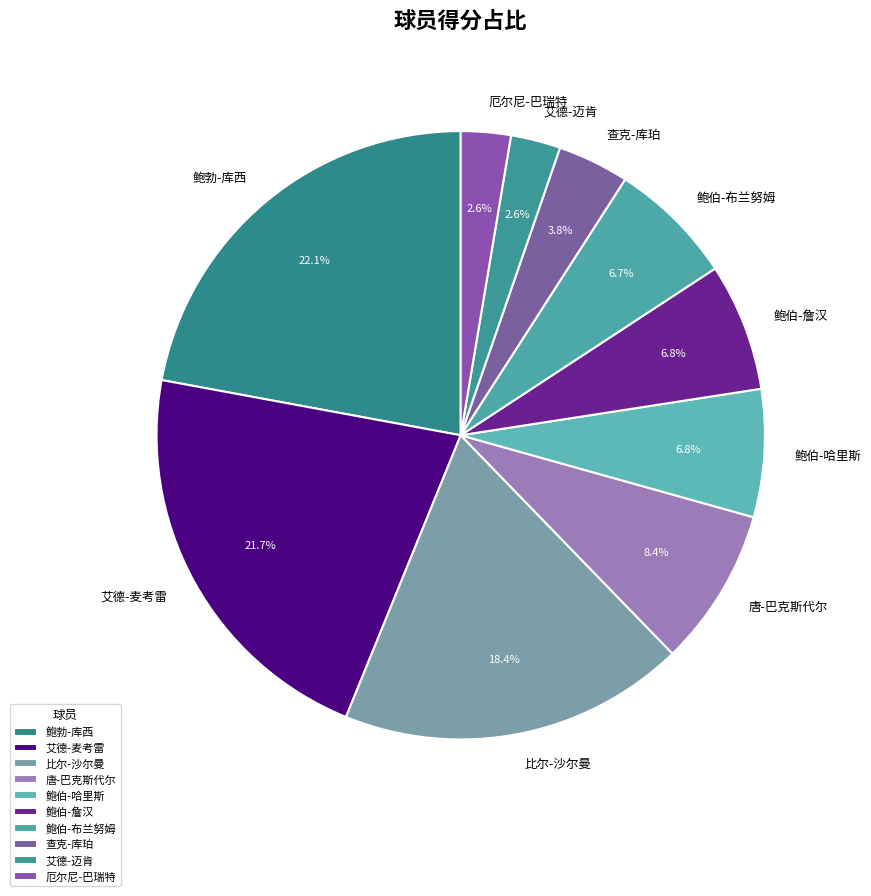

True or false: 查克-库珀 accounts for 17% of the total.

False